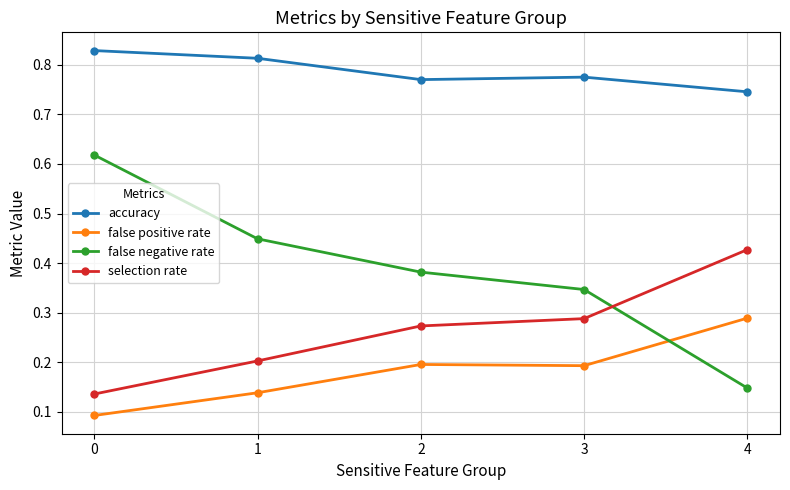

Where is accuracy nearest to the value 0?

4